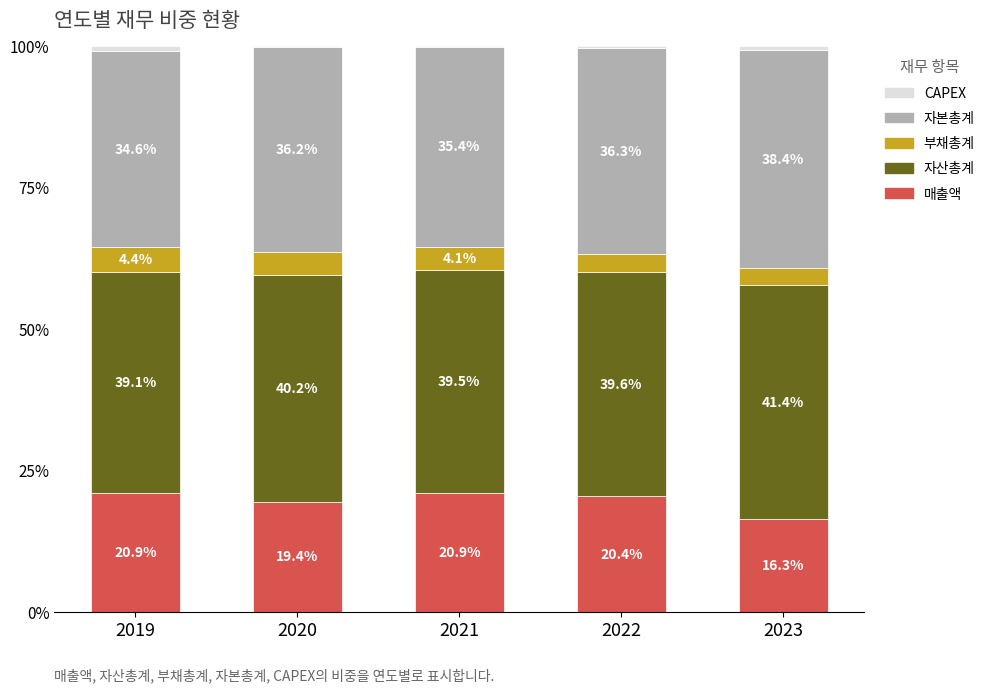

Count the number of data series in this chart.

5